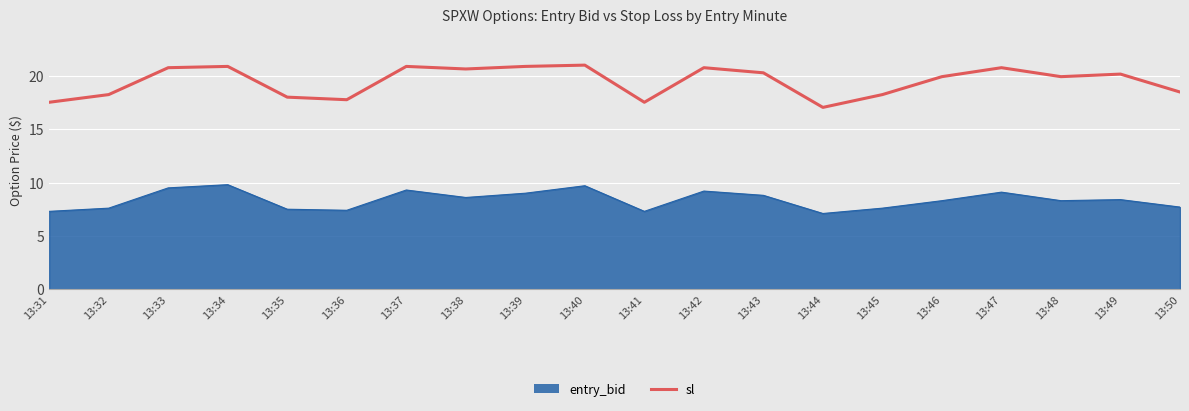

What is the greatest value displayed?

21.0